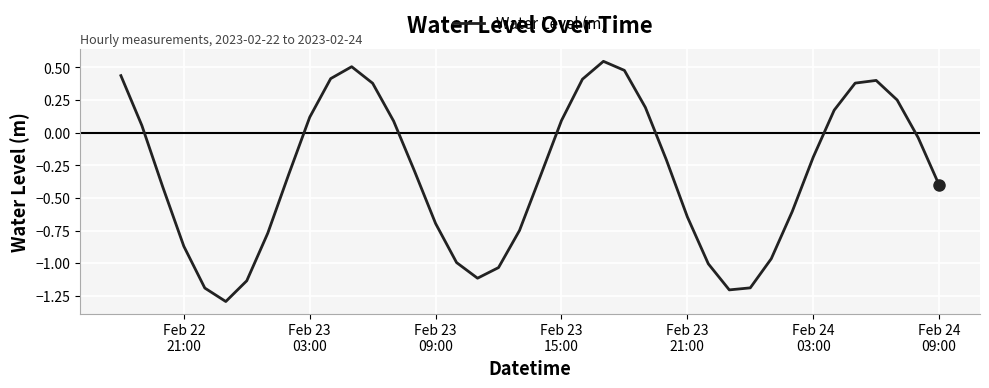

What is the minimum value shown in the chart?

-1.3